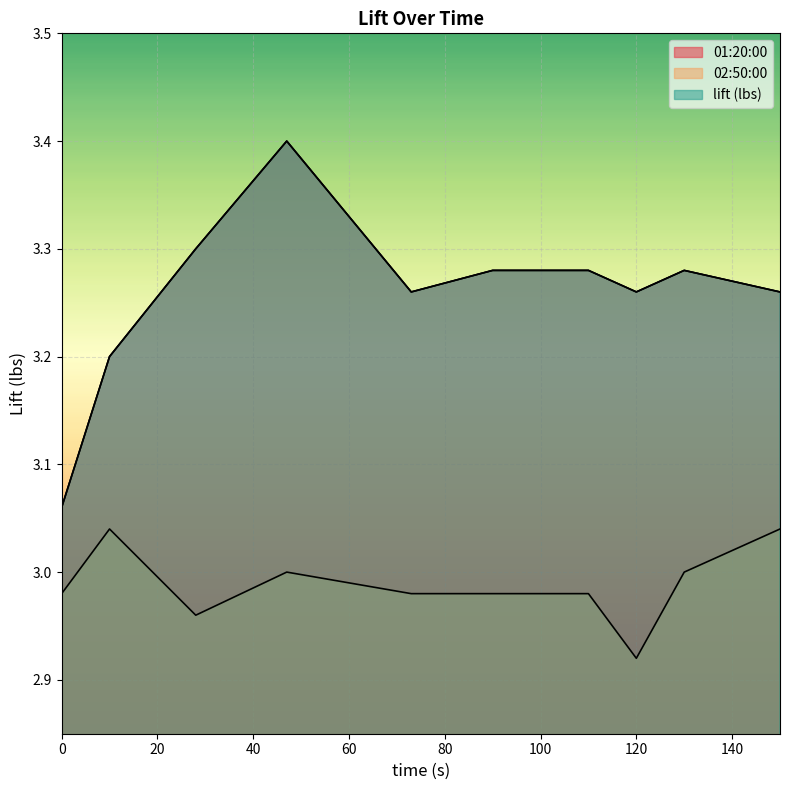

What is the value of the 01:20:00 point at the 6th from the left?

3.3